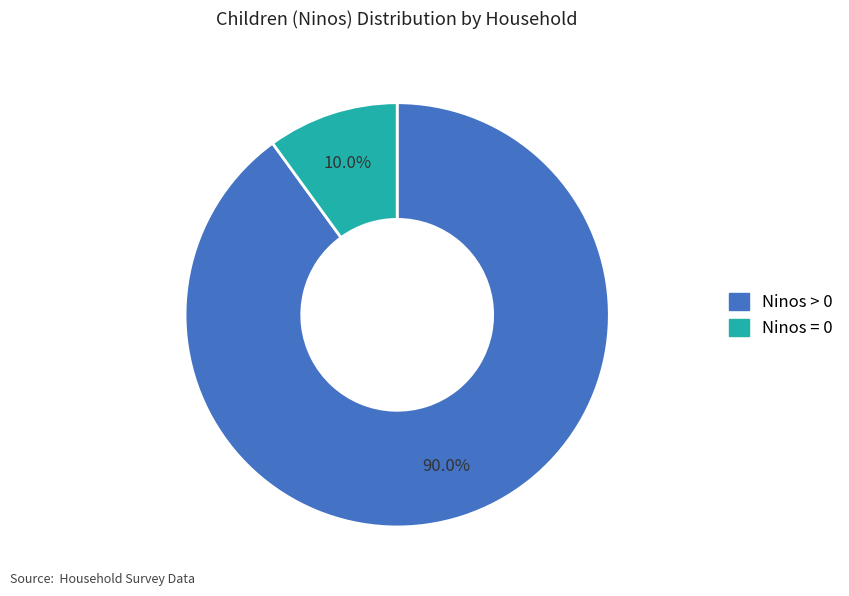

Is there a majority slice in this chart?

Yes